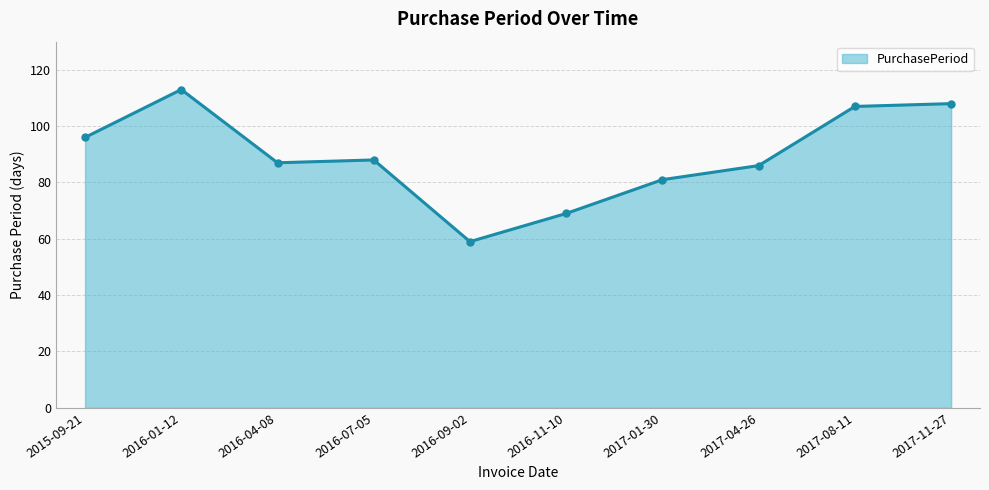

What is the minimum value shown in the chart?

59